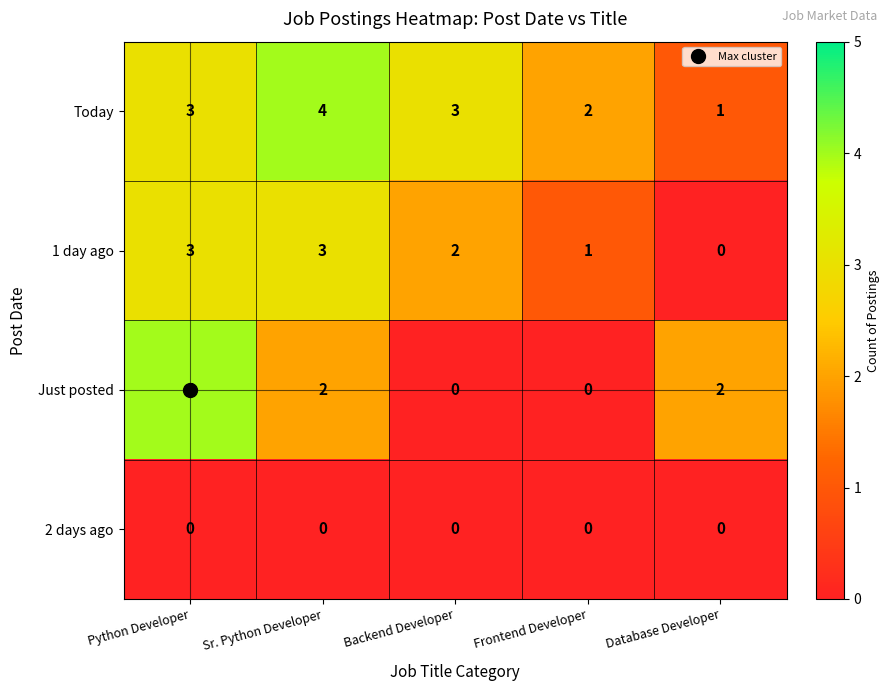

What is the sum of the Just posted values at Python Developer and Database Developer?

6